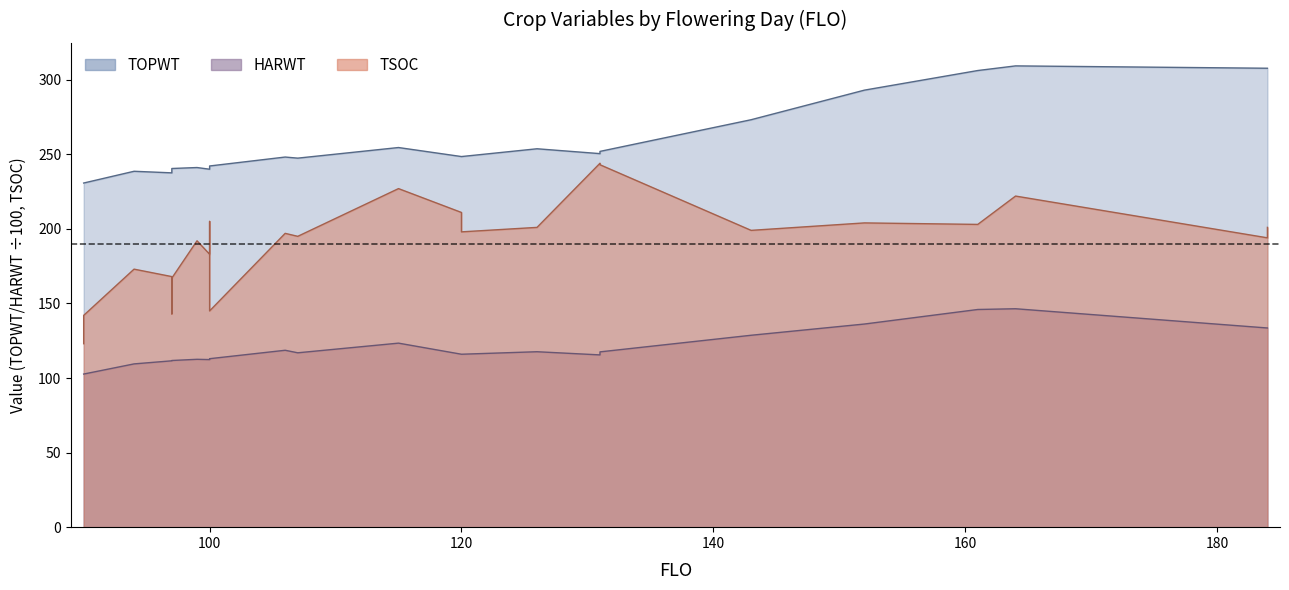

What is the difference between the highest and lowest values at 184?

174.1